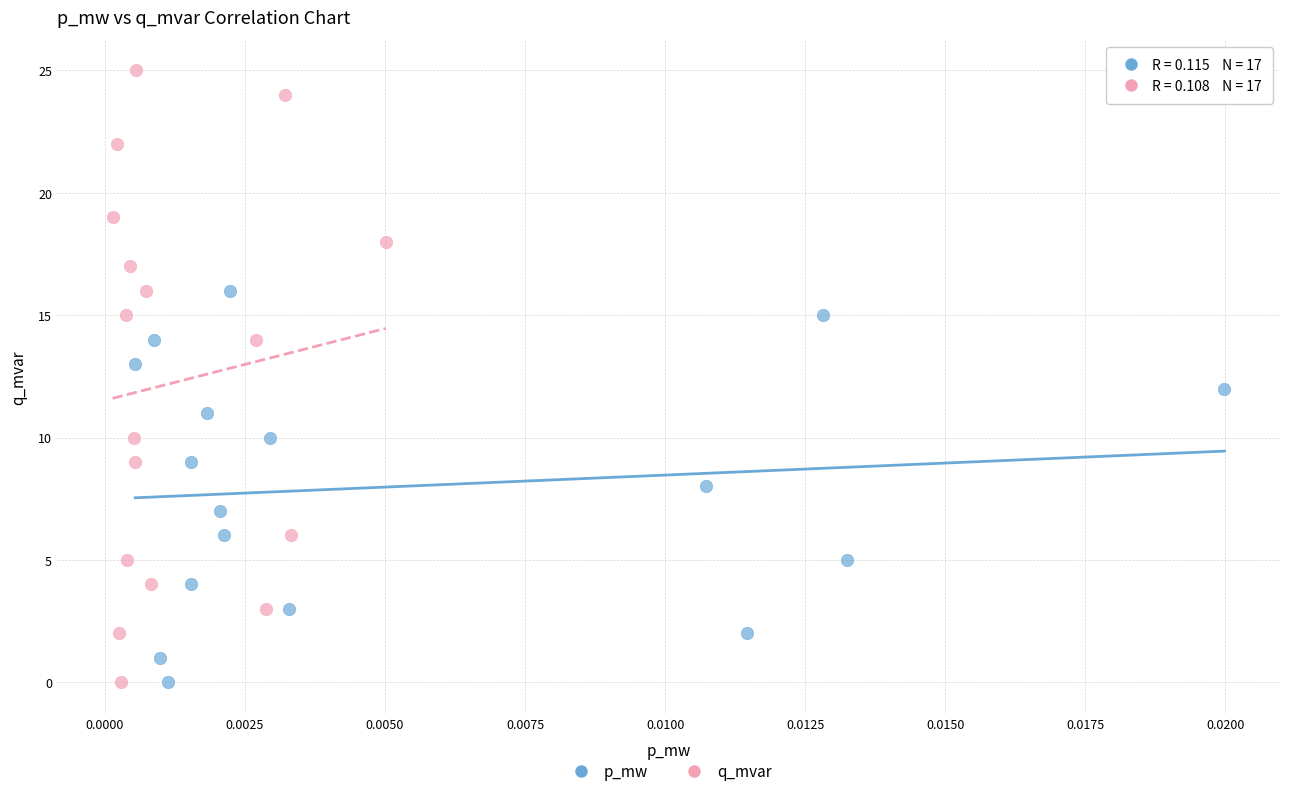

Which series has the widest spread of Y values?

q_mvar